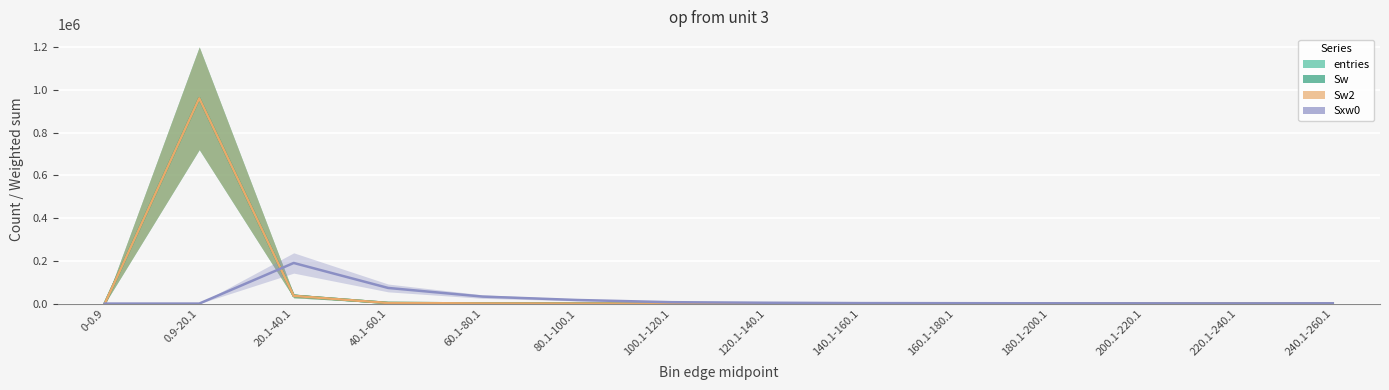

True or false: entries and Sxw0 cross at least once.

True